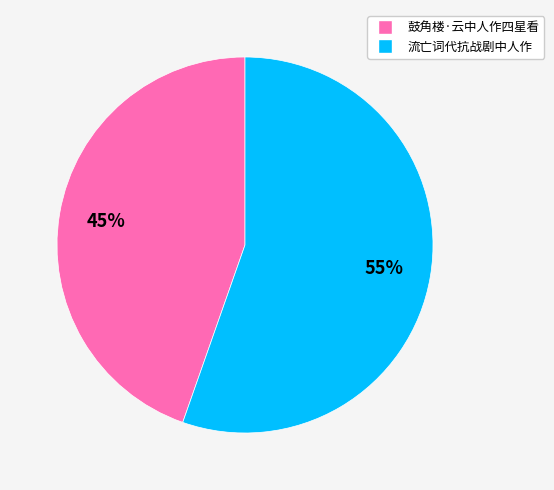

What percentage is the 流亡词代抗战剧中人作 slice, to the nearest percent?

55%